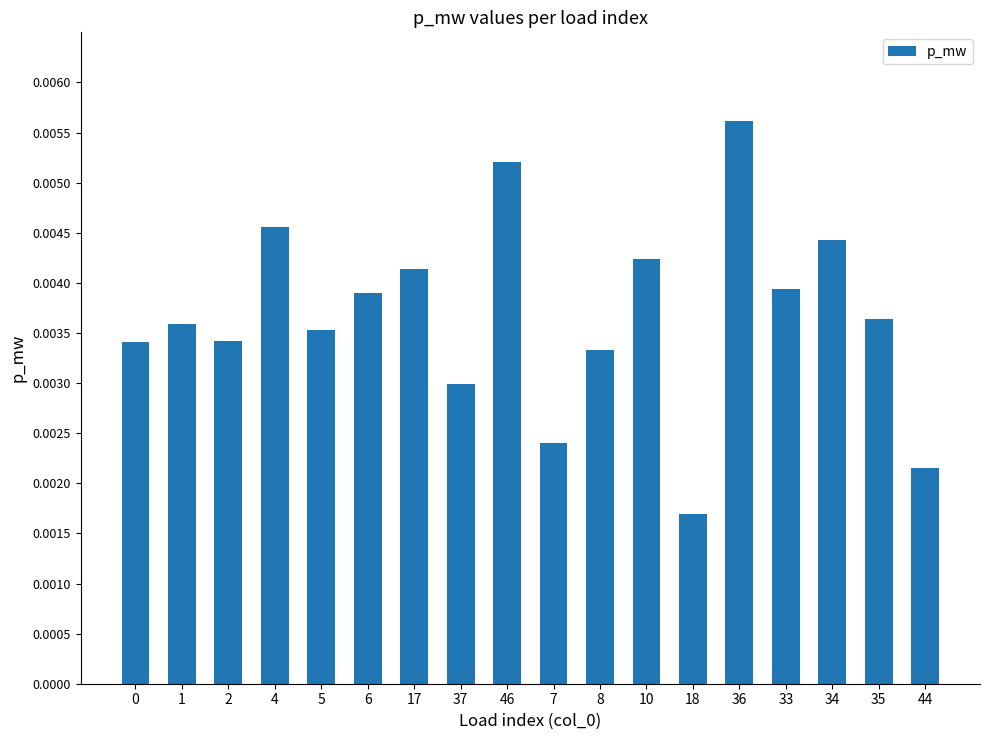

What is the label of the 16th bar from the left?

34